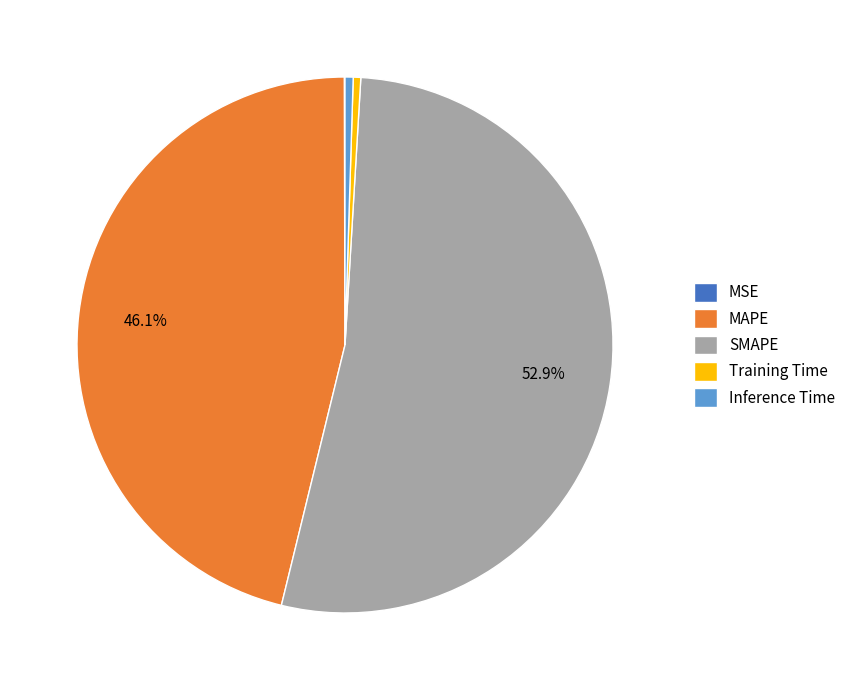

Which category has the biggest portion of the pie?

SMAPE